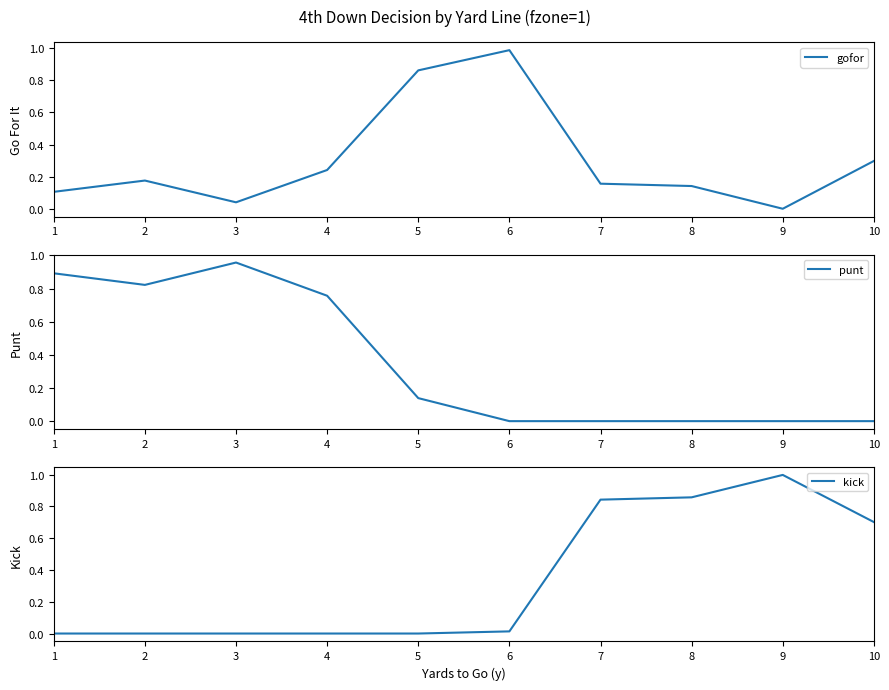

At which category does punt reach its first local valley?

2